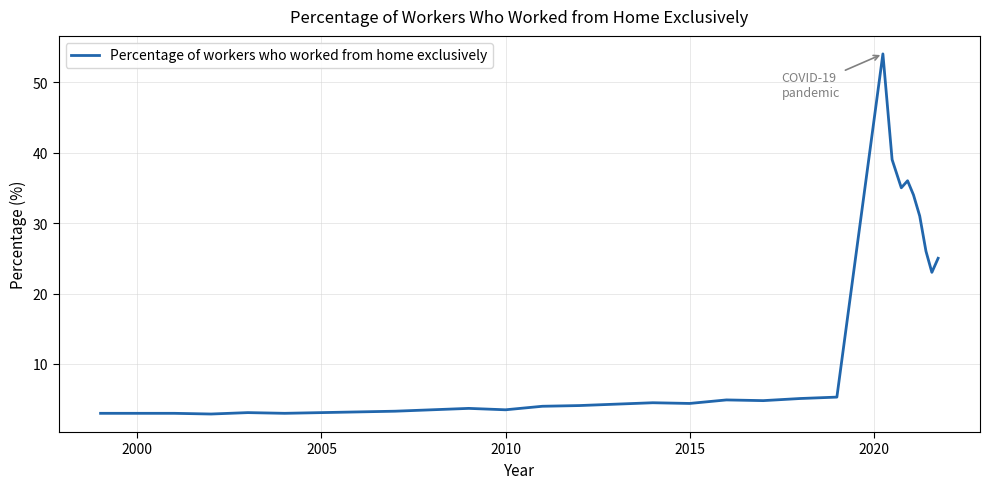

What is the greatest value displayed?

54.0